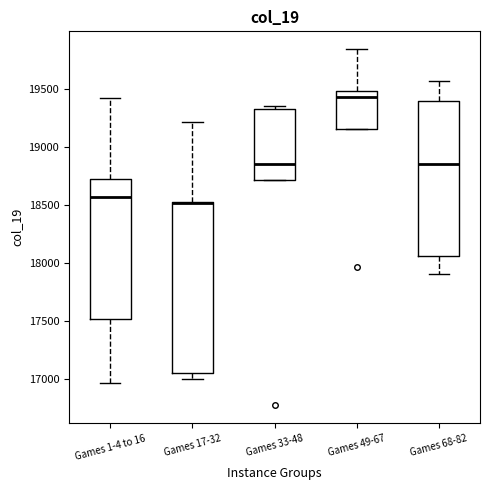

Reading left to right, transcribe this box plot: for each box, give where its median line is, the range the box spans, and where its two whiskers end, as read against the y-axis. The values are not printed on the chart, so give them approximately, as read against the axis.

Games 1-4 to 16: median 18550, box 17500 to 18700, whiskers 16950 to 19400
Games 17-32: median 18500 (drawn on the box's upper edge), box 17050 to 18550, whiskers 17000 to 19200
Games 33-48: median 18850, box 18700 to 19300, whiskers 18700 to 19350
Games 49-67: median 19450, box 19150 to 19500, whiskers 19150 to 19850
Games 68-82: median 18850, box 18050 to 19400, whiskers 17900 to 19550